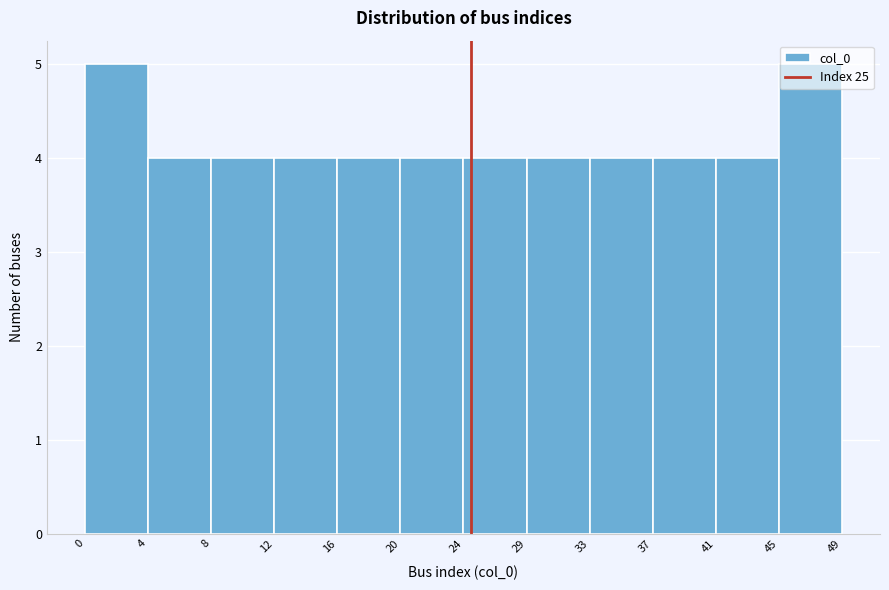

Reading left to right, transcribe this chart: for each bar, give the range it covers on the x-axis and its height. The values are not printed on the chart, so give them approximately, as read against the axis.

0 to 4: 5
4 to 8: 4
8 to 12: 4
12 to 16: 4
16 to 20: 4
20 to 24: 4
24 to 29: 4
29 to 33: 4
33 to 37: 4
37 to 41: 4
41 to 45: 4
45 to 49: 5